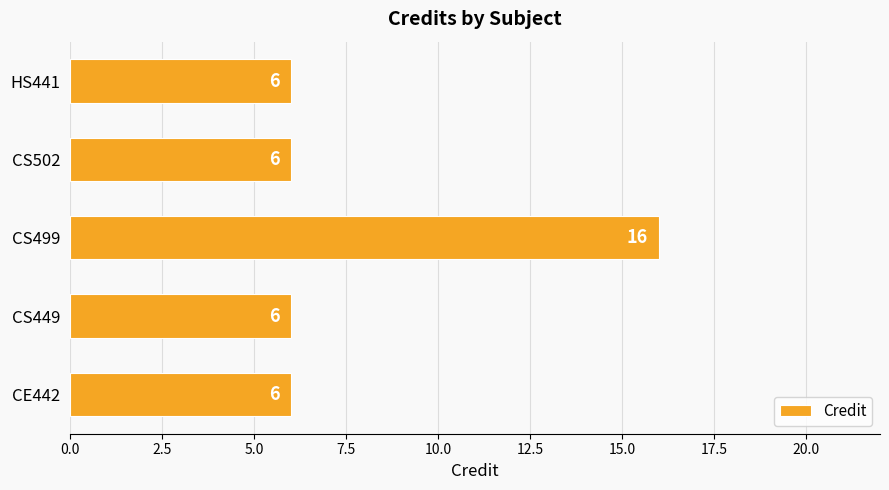

Reading bottom to top, extract all data points from this chart.

6	6	16	6	6